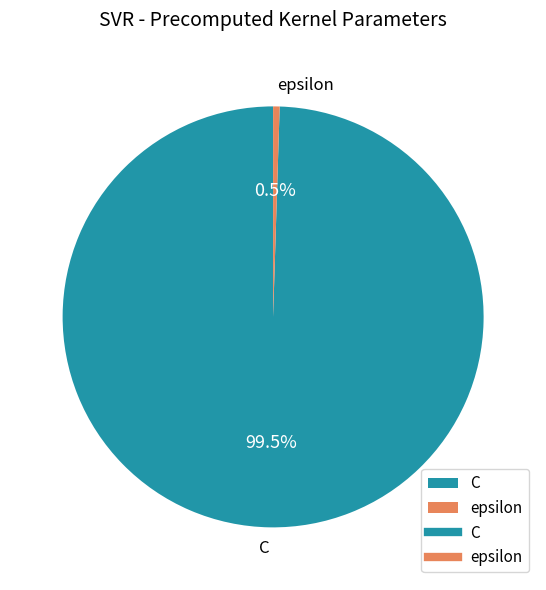

Which has a higher value, C or epsilon?

C